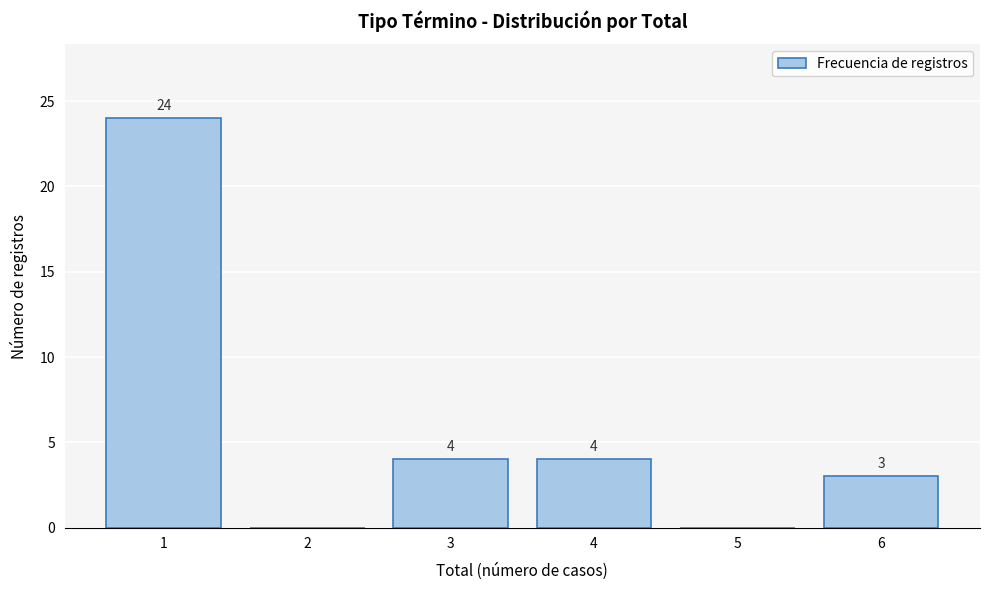

Reading left to right, what are all the values shown in this chart?

1=24	2=0	3=4	4=4	5=0	6=3